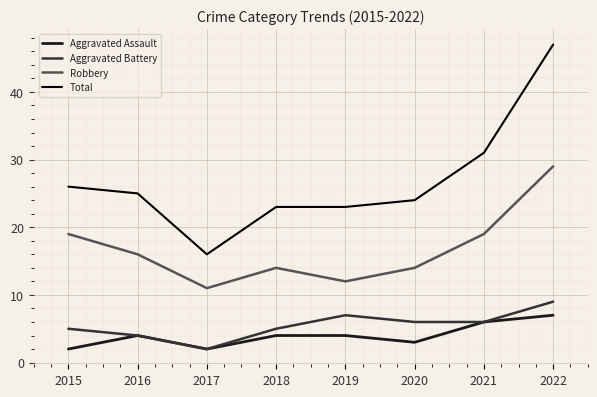

Which series changed the most between 2018 and 2021?

Total